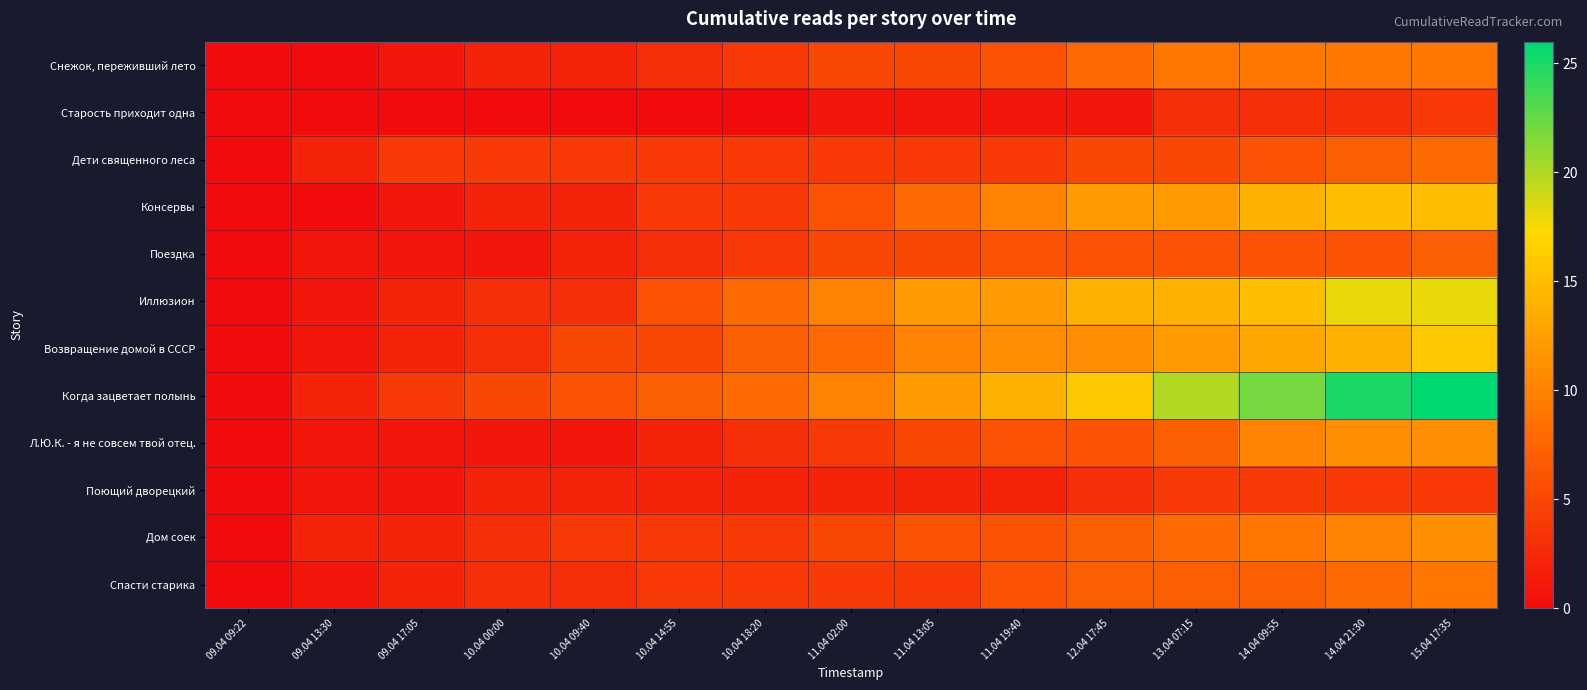

Reading left to right, extract all data points from this chart.

Снежок, переживший лето: 09.04 09:22=0	09.04 13:30=0	09.04 17:05=1	10.04 00:00=2	10.04 09:40=2	10.04 14:55=3	10.04 18:20=4	11.04 02:00=5	11.04 13:05=5	11.04 19:40=6	12.04 17:45=8	13.04 07:15=9	14.04 09:55=9	14.04 21:30=9	15.04 17:35=9
Старость приходит одна: 09.04 09:22=0	09.04 13:30=0	09.04 17:05=0	10.04 00:00=0	10.04 09:40=0	10.04 14:55=0	10.04 18:20=0	11.04 02:00=1	11.04 13:05=1	11.04 19:40=1	12.04 17:45=1	13.04 07:15=3	14.04 09:55=3	14.04 21:30=3	15.04 17:35=4
Дети священного леса: 09.04 09:22=0	09.04 13:30=2	09.04 17:05=4	10.04 00:00=4	10.04 09:40=4	10.04 14:55=4	10.04 18:20=4	11.04 02:00=4	11.04 13:05=4	11.04 19:40=4	12.04 17:45=5	13.04 07:15=5	14.04 09:55=6	14.04 21:30=7	15.04 17:35=8
Консервы: 09.04 09:22=0	09.04 13:30=0	09.04 17:05=1	10.04 00:00=2	10.04 09:40=2	10.04 14:55=4	10.04 18:20=4	11.04 02:00=6	11.04 13:05=8	11.04 19:40=10	12.04 17:45=12	13.04 07:15=12	14.04 09:55=14	14.04 21:30=15	15.04 17:35=15
Поездка: 09.04 09:22=0	09.04 13:30=1	09.04 17:05=1	10.04 00:00=1	10.04 09:40=2	10.04 14:55=3	10.04 18:20=4	11.04 02:00=5	11.04 13:05=5	11.04 19:40=6	12.04 17:45=6	13.04 07:15=6	14.04 09:55=6	14.04 21:30=6	15.04 17:35=7
Иллюзион: 09.04 09:22=0	09.04 13:30=1	09.04 17:05=2	10.04 00:00=3	10.04 09:40=3	10.04 14:55=6	10.04 18:20=8	11.04 02:00=10	11.04 13:05=12	11.04 19:40=12	12.04 17:45=14	13.04 07:15=14	14.04 09:55=15	14.04 21:30=18	15.04 17:35=18
Возвращение домой в СССР: 09.04 09:22=0	09.04 13:30=1	09.04 17:05=2	10.04 00:00=3	10.04 09:40=5	10.04 14:55=5	10.04 18:20=7	11.04 02:00=8	11.04 13:05=10	11.04 19:40=11	12.04 17:45=11	13.04 07:15=12	14.04 09:55=13	14.04 21:30=14	15.04 17:35=16
Когда зацветает полынь: 09.04 09:22=0	09.04 13:30=2	09.04 17:05=4	10.04 00:00=5	10.04 09:40=6	10.04 14:55=7	10.04 18:20=8	11.04 02:00=10	11.04 13:05=12	11.04 19:40=14	12.04 17:45=16	13.04 07:15=20	14.04 09:55=22	14.04 21:30=25	15.04 17:35=26
Л.Ю.К. - я не совсем твой отец.: 09.04 09:22=0	09.04 13:30=1	09.04 17:05=1	10.04 00:00=1	10.04 09:40=1	10.04 14:55=2	10.04 18:20=3	11.04 02:00=4	11.04 13:05=5	11.04 19:40=6	12.04 17:45=6	13.04 07:15=7	14.04 09:55=10	14.04 21:30=11	15.04 17:35=11
Поющий дворецкий: 09.04 09:22=0	09.04 13:30=1	09.04 17:05=1	10.04 00:00=2	10.04 09:40=2	10.04 14:55=2	10.04 18:20=2	11.04 02:00=2	11.04 13:05=2	11.04 19:40=2	12.04 17:45=3	13.04 07:15=4	14.04 09:55=4	14.04 21:30=4	15.04 17:35=4
Дом соек: 09.04 09:22=0	09.04 13:30=2	09.04 17:05=2	10.04 00:00=3	10.04 09:40=4	10.04 14:55=4	10.04 18:20=4	11.04 02:00=5	11.04 13:05=6	11.04 19:40=6	12.04 17:45=7	13.04 07:15=8	14.04 09:55=9	14.04 21:30=10	15.04 17:35=11
Спасти старика: 09.04 09:22=0	09.04 13:30=1	09.04 17:05=2	10.04 00:00=3	10.04 09:40=3	10.04 14:55=4	10.04 18:20=4	11.04 02:00=4	11.04 13:05=4	11.04 19:40=6	12.04 17:45=7	13.04 07:15=7	14.04 09:55=7	14.04 21:30=8	15.04 17:35=9